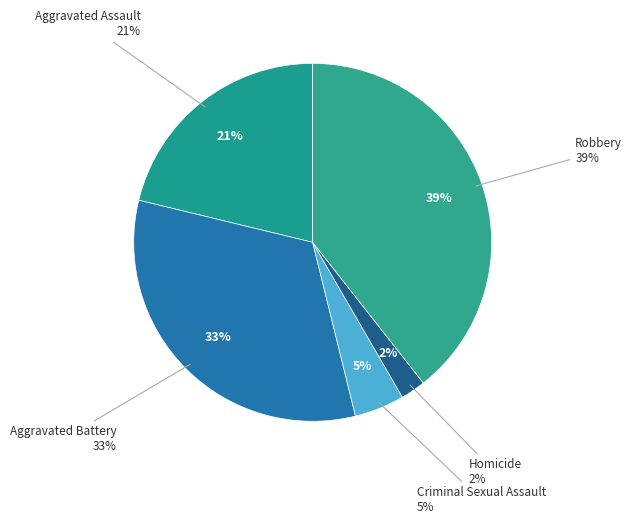

What percentage is the Homicide slice, to the nearest percent?

2%